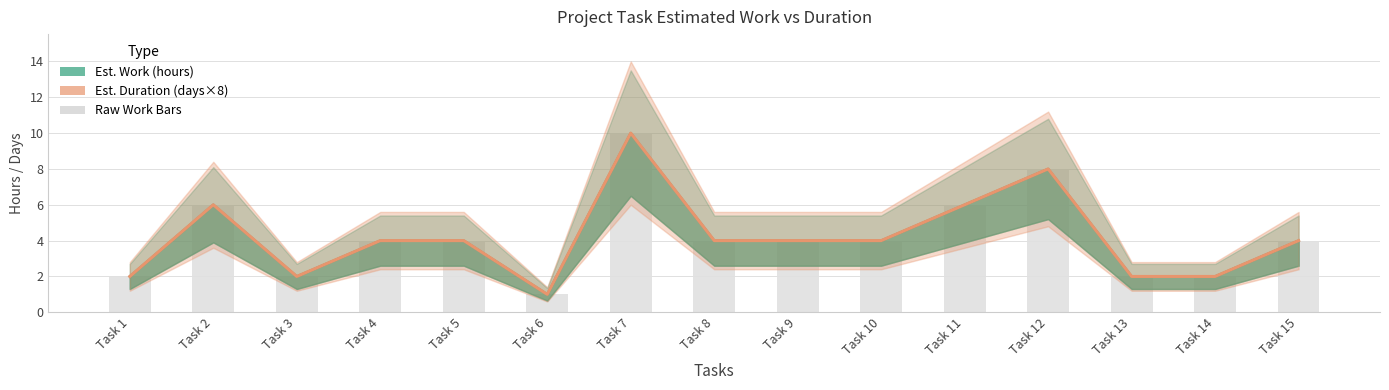

List the labels in order of value, smallest first.

Task 6, Task 1, Task 3, Task 13, Task 14, Task 4, Task 5, Task 8, Task 9, Task 10, Task 15, Task 2, Task 11, Task 12, Task 7